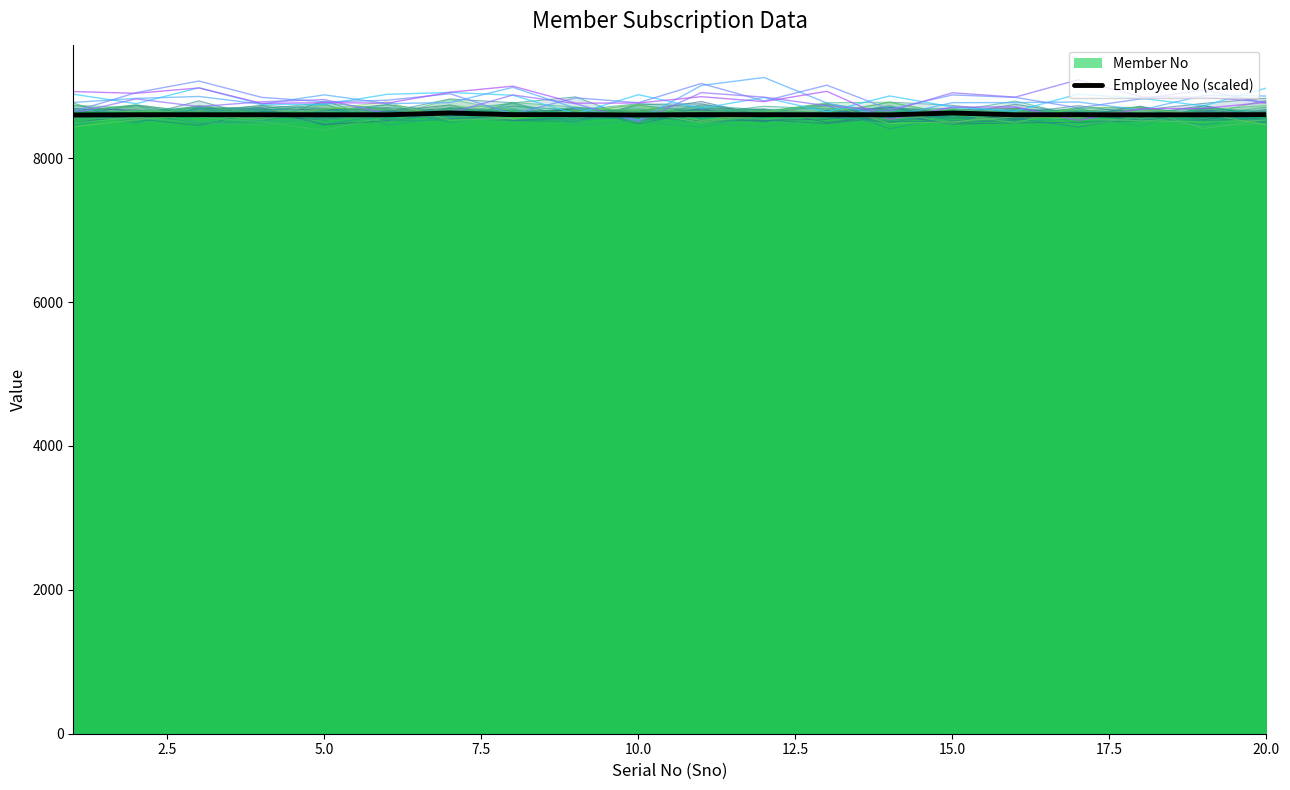

What is the sum of the Member No values at 4 and 2?

17252.0